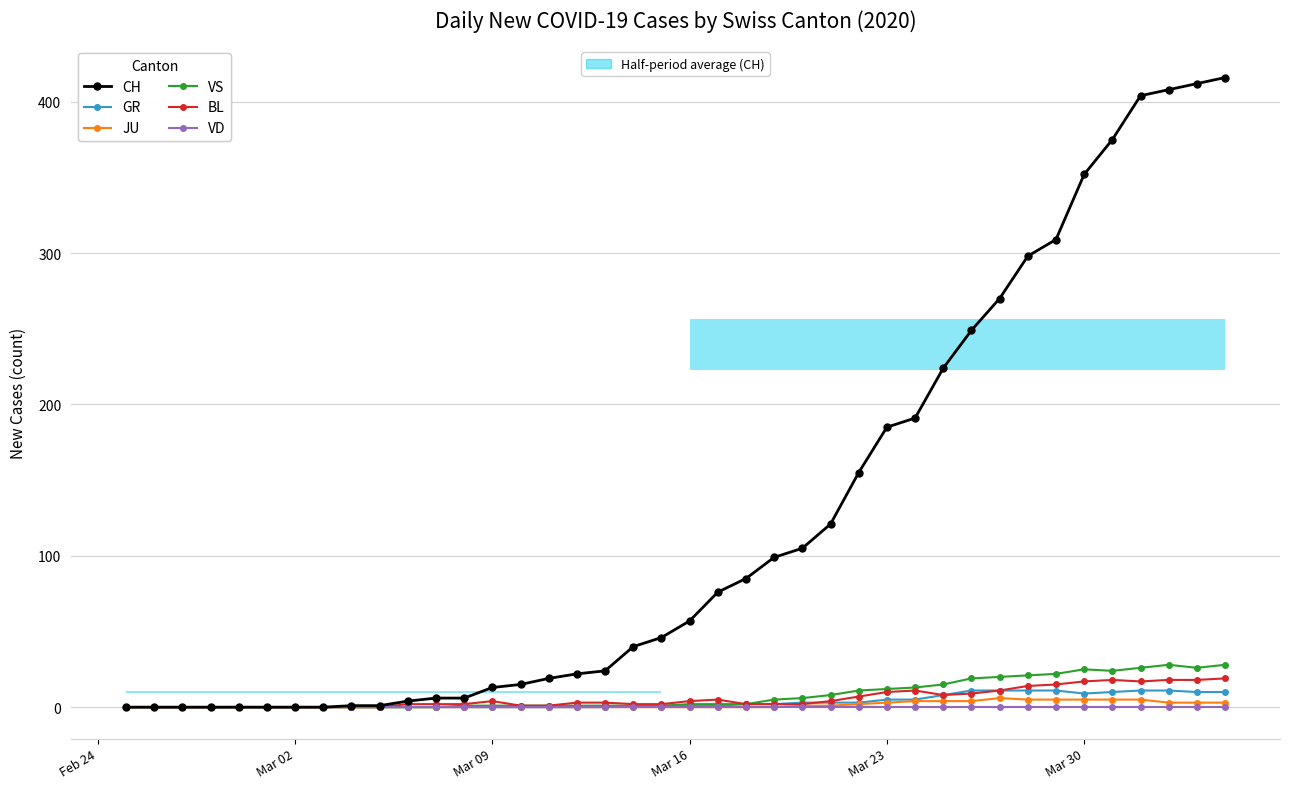

What is the difference between the second highest and minimum values in the VS series?

28